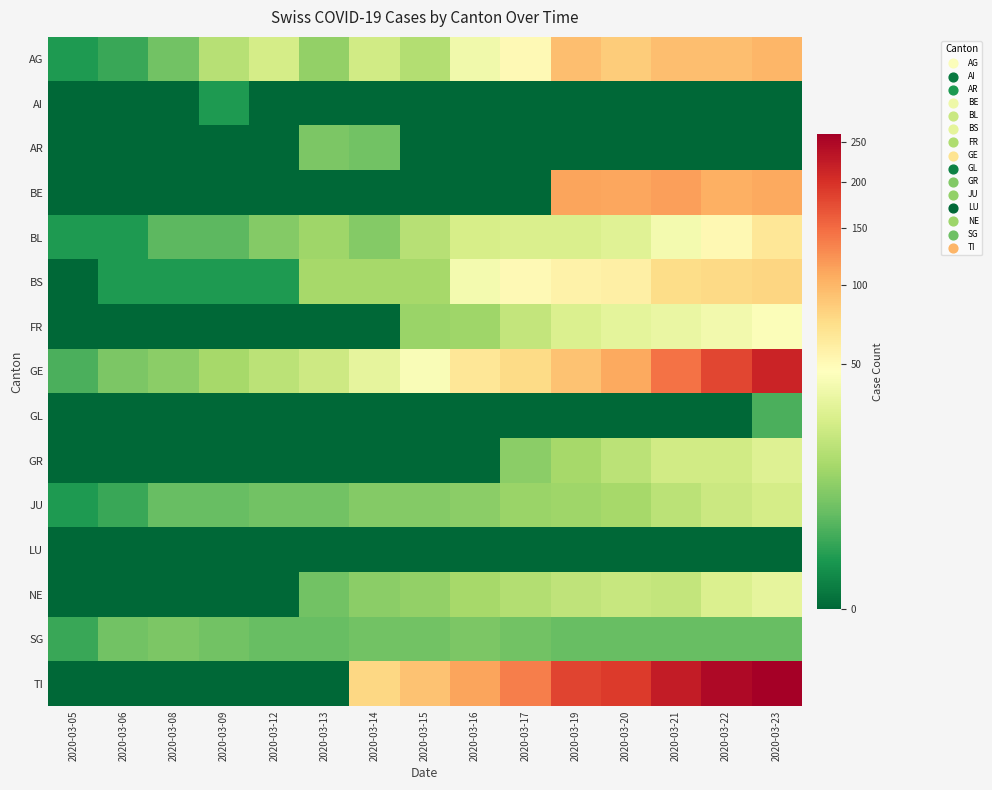

Reading left to right, what are all the values shown in this chart?

AG: 2020-03-05=1	2020-03-06=2	2020-03-08=6	2020-03-09=17	2020-03-12=25	2020-03-13=10	2020-03-14=24	2020-03-15=16	2020-03-16=38	2020-03-17=50	2020-03-19=94	2020-03-20=85	2020-03-21=94	2020-03-22=94	2020-03-23=100
AI: 2020-03-05=0	2020-03-06=0	2020-03-08=0	2020-03-09=1	2020-03-12=0	2020-03-13=0	2020-03-14=0	2020-03-15=0	2020-03-16=0	2020-03-17=0	2020-03-19=0	2020-03-20=0	2020-03-21=0	2020-03-22=0	2020-03-23=0
AR: 2020-03-05=0	2020-03-06=0	2020-03-08=0	2020-03-09=0	2020-03-12=0	2020-03-13=7	2020-03-14=6	2020-03-15=0	2020-03-16=0	2020-03-17=0	2020-03-19=0	2020-03-20=0	2020-03-21=0	2020-03-22=0	2020-03-23=0
BE: 2020-03-05=0	2020-03-06=0	2020-03-08=0	2020-03-09=0	2020-03-12=0	2020-03-13=0	2020-03-14=0	2020-03-15=0	2020-03-16=0	2020-03-17=0	2020-03-19=112	2020-03-20=111	2020-03-21=115	2020-03-22=104	2020-03-23=109
BL: 2020-03-05=1	2020-03-06=1	2020-03-08=4	2020-03-09=4	2020-03-12=8	2020-03-13=12	2020-03-14=8	2020-03-15=17	2020-03-16=26	2020-03-17=27	2020-03-19=27	2020-03-20=30	2020-03-21=40	2020-03-22=51	2020-03-23=66
BS: 2020-03-05=0	2020-03-06=1	2020-03-08=1	2020-03-09=1	2020-03-12=1	2020-03-13=13	2020-03-14=13	2020-03-15=13	2020-03-16=40	2020-03-17=50	2020-03-19=56	2020-03-20=58	2020-03-21=74	2020-03-22=76	2020-03-23=79
FR: 2020-03-05=0	2020-03-06=0	2020-03-08=0	2020-03-09=0	2020-03-12=0	2020-03-13=0	2020-03-14=0	2020-03-15=11	2020-03-16=12	2020-03-17=20	2020-03-19=28	2020-03-20=32	2020-03-21=35	2020-03-22=39	2020-03-23=44
GE: 2020-03-05=3	2020-03-06=7	2020-03-08=9	2020-03-09=13	2020-03-12=18	2020-03-13=23	2020-03-14=33	2020-03-15=43	2020-03-16=66	2020-03-17=75	2020-03-19=92	2020-03-20=109	2020-03-21=145	2020-03-22=179	2020-03-23=214
GL: 2020-03-05=0	2020-03-06=0	2020-03-08=0	2020-03-09=0	2020-03-12=0	2020-03-13=0	2020-03-14=0	2020-03-15=0	2020-03-16=0	2020-03-17=0	2020-03-19=0	2020-03-20=0	2020-03-21=0	2020-03-22=0	2020-03-23=3
GR: 2020-03-05=0	2020-03-06=0	2020-03-08=0	2020-03-09=0	2020-03-12=0	2020-03-13=0	2020-03-14=0	2020-03-15=0	2020-03-16=0	2020-03-17=9	2020-03-19=13	2020-03-20=18	2020-03-21=24	2020-03-22=24	2020-03-23=29
JU: 2020-03-05=1	2020-03-06=2	2020-03-08=5	2020-03-09=5	2020-03-12=6	2020-03-13=6	2020-03-14=8	2020-03-15=8	2020-03-16=9	2020-03-17=11	2020-03-19=12	2020-03-20=13	2020-03-21=18	2020-03-22=22	2020-03-23=25
LU: 2020-03-05=0	2020-03-06=0	2020-03-08=0	2020-03-09=0	2020-03-12=0	2020-03-13=0	2020-03-14=0	2020-03-15=0	2020-03-16=0	2020-03-17=0	2020-03-19=0	2020-03-20=0	2020-03-21=0	2020-03-22=0	2020-03-23=0
NE: 2020-03-05=0	2020-03-06=0	2020-03-08=0	2020-03-09=0	2020-03-12=0	2020-03-13=6	2020-03-14=9	2020-03-15=10	2020-03-16=13	2020-03-17=16	2020-03-19=19	2020-03-20=21	2020-03-21=20	2020-03-22=28	2020-03-23=33
SG: 2020-03-05=2	2020-03-06=6	2020-03-08=7	2020-03-09=6	2020-03-12=5	2020-03-13=5	2020-03-14=6	2020-03-15=6	2020-03-16=7	2020-03-17=6	2020-03-19=5	2020-03-20=5	2020-03-21=5	2020-03-22=5	2020-03-23=5
TI: 2020-03-05=0	2020-03-06=0	2020-03-08=0	2020-03-09=0	2020-03-12=0	2020-03-13=0	2020-03-14=77	2020-03-15=92	2020-03-16=112	2020-03-17=137	2020-03-19=182	2020-03-20=190	2020-03-21=224	2020-03-22=246	2020-03-23=261